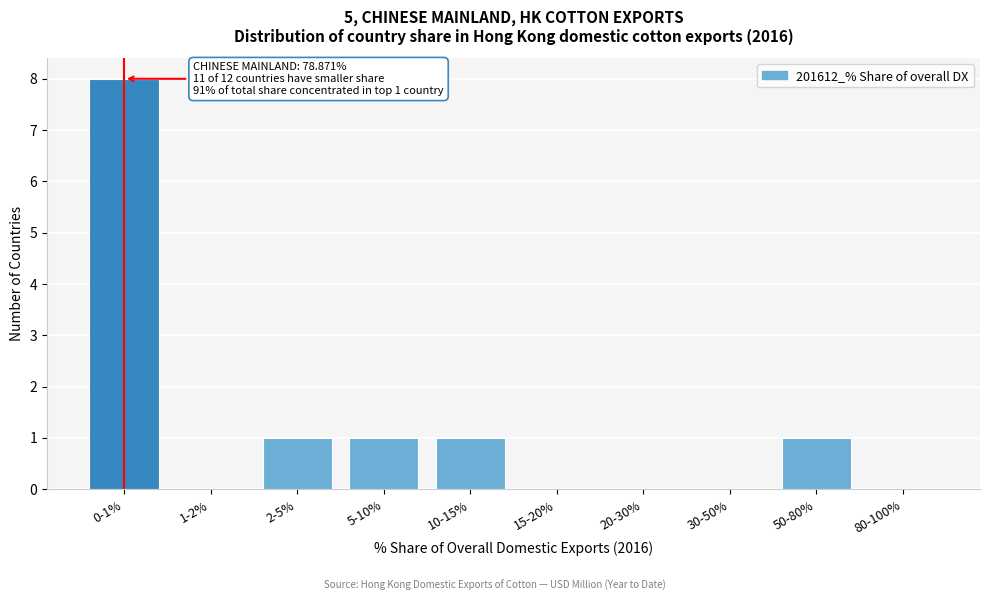

Reading left to right, what are all the values shown in this chart?

0-1%=8	1-2%=0	2-5%=1	5-10%=1	10-15%=1	15-20%=0	20-30%=0	30-50%=0	50-80%=1	80-100%=0